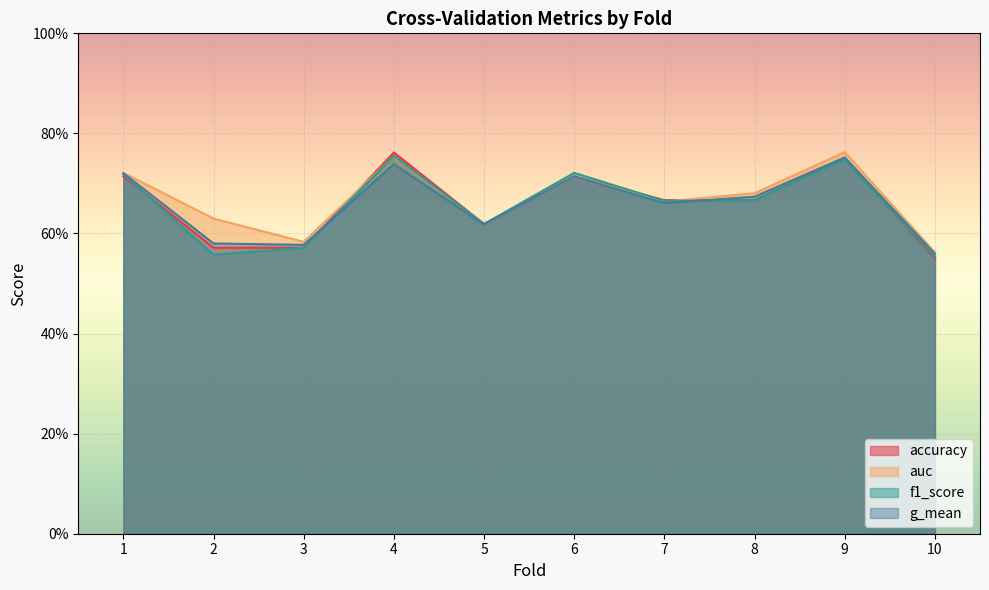

What is the difference between the f1_score values at 2 and 7?

0.1